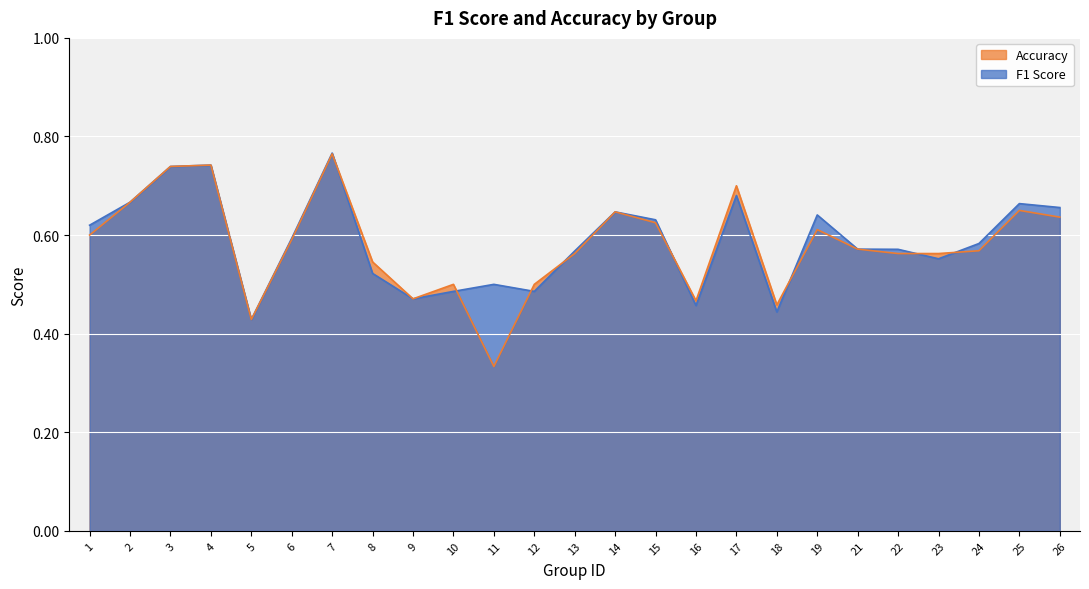

Is the value of F1 Score at 15 greater than the value of Accuracy at 14?

No